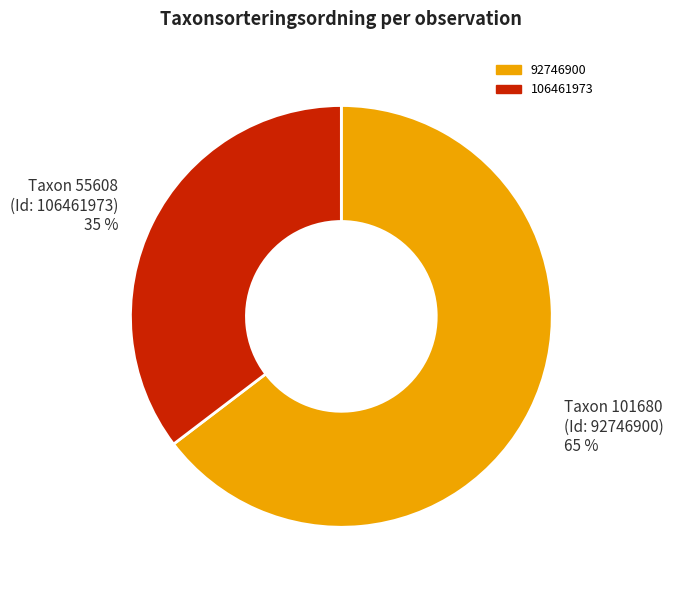

How many segments does this pie chart have?

2